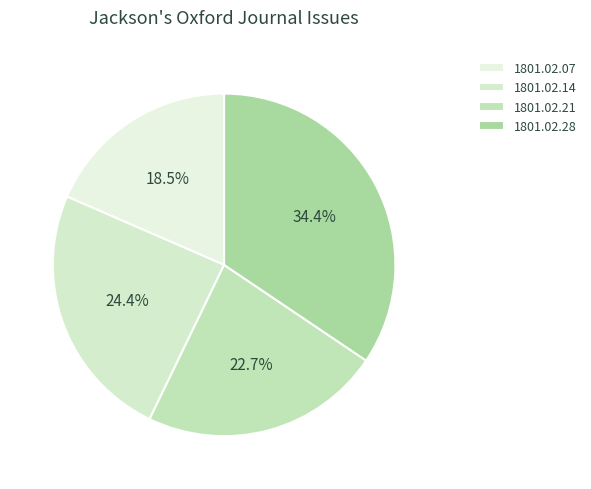

Count the number of slices in the pie.

4